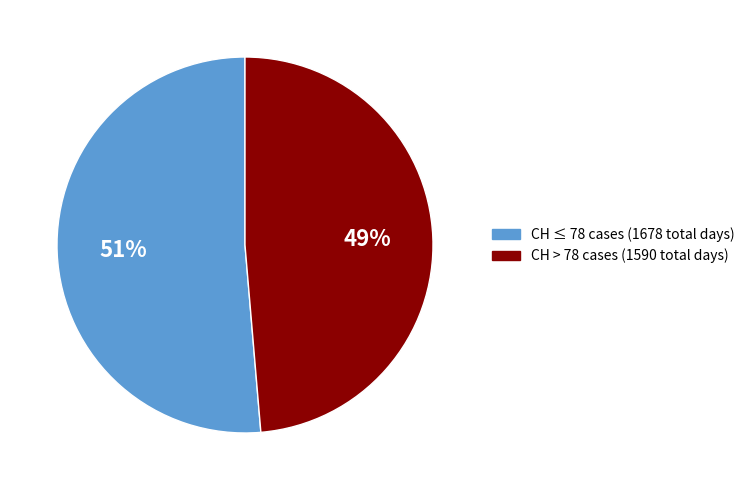

Does any single category account for the majority?

Yes